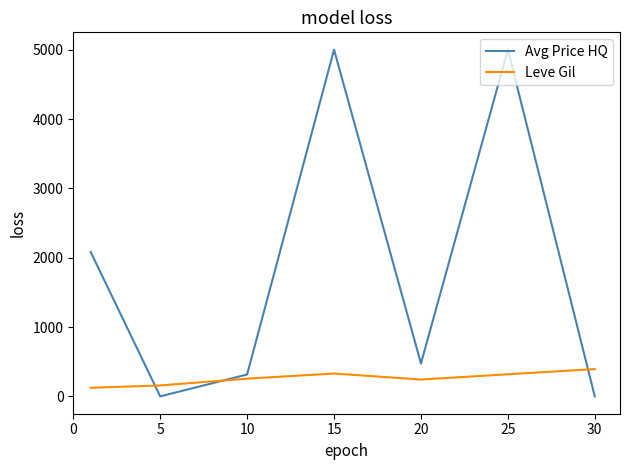

Which series has the largest total across all categories?

Avg Price HQ